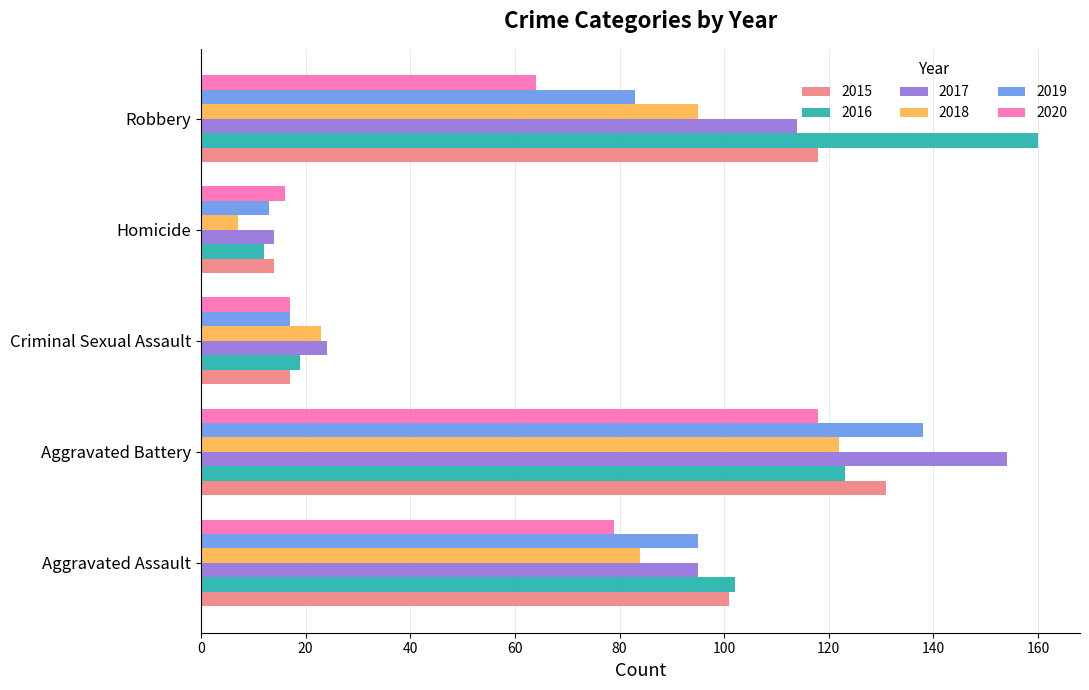

True or false: 2019 has a value of 95 at Aggravated Assault.

True